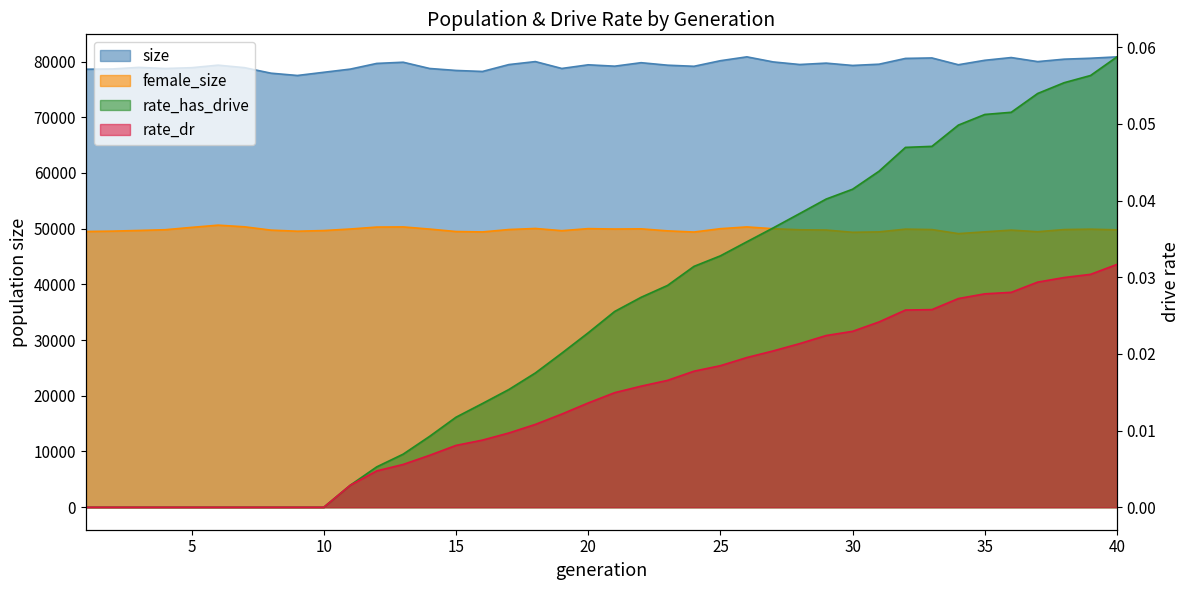

What is the value of the female_size point at the 2nd from the left?

49557.0